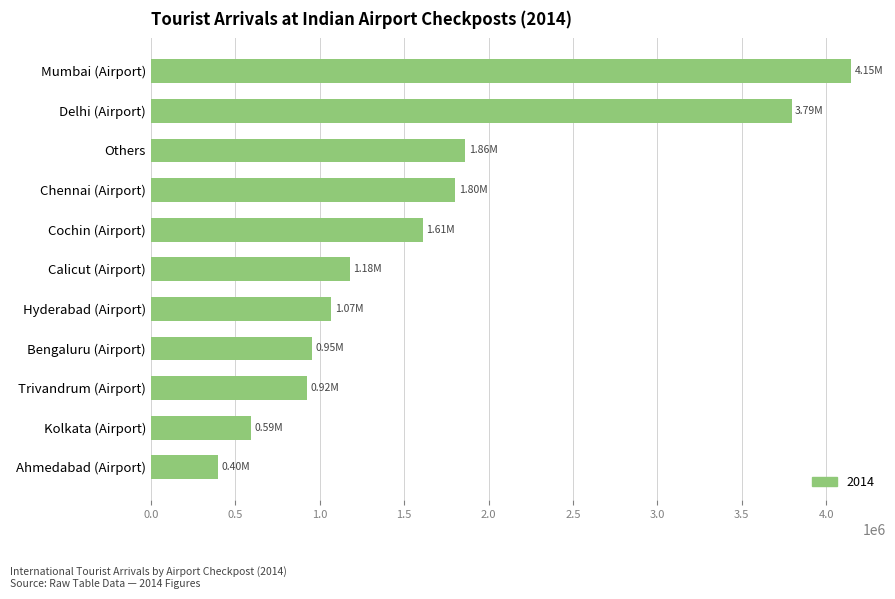

Approximately how many times larger is the value at Chennai (Airport) compared to Trivandrum (Airport)?

2.0